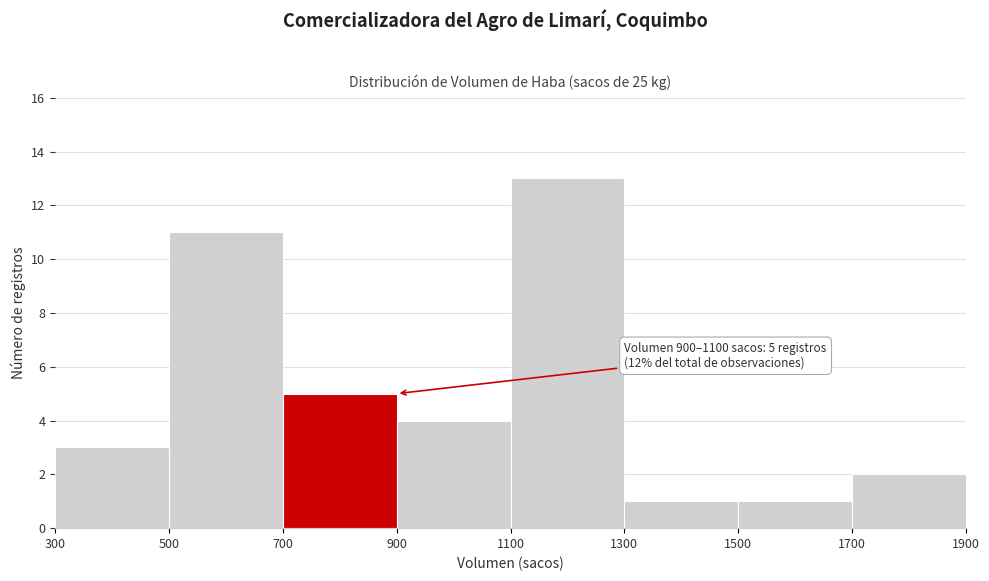

Over which range of the x-axis is the bar tallest?

1100 to 1300